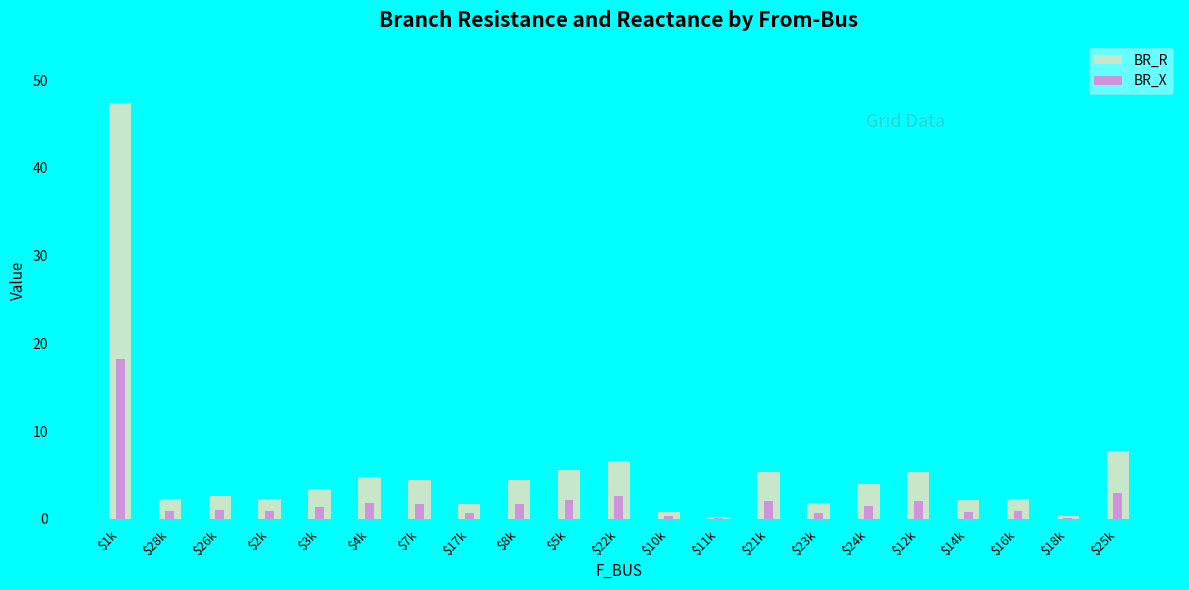

Is it true that BR_R equals 6.6 at $22k?

True